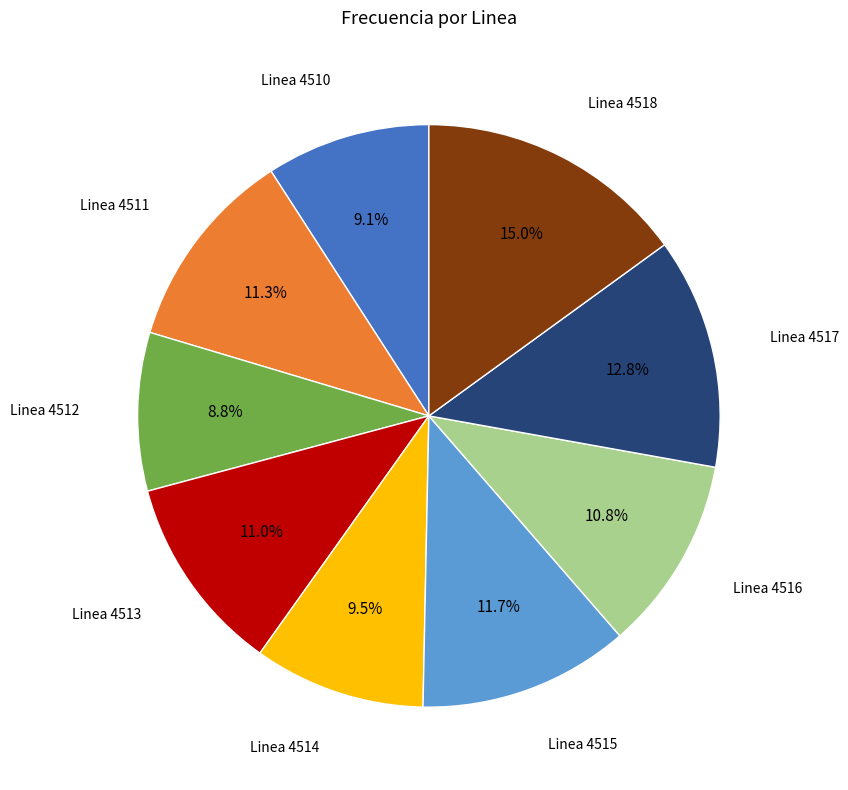

Is there a majority slice in this chart?

No